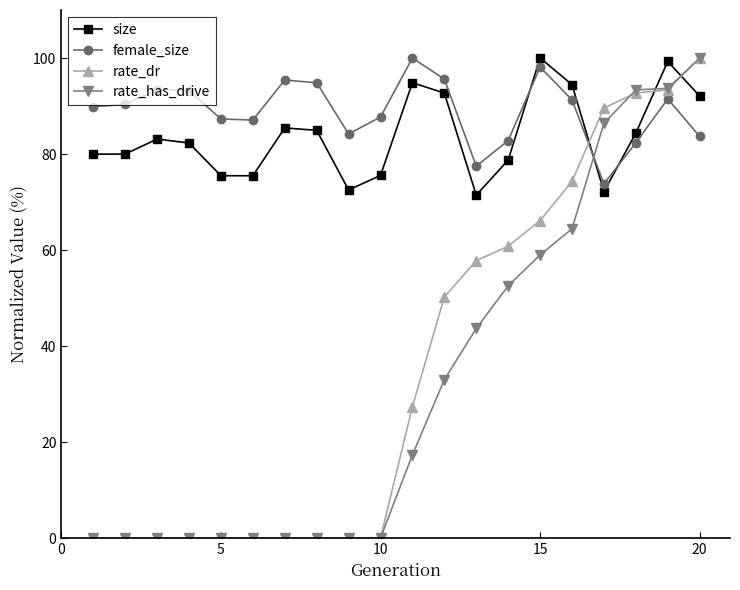

What are all the series names shown in the legend?

size, female_size, rate_dr, rate_has_drive